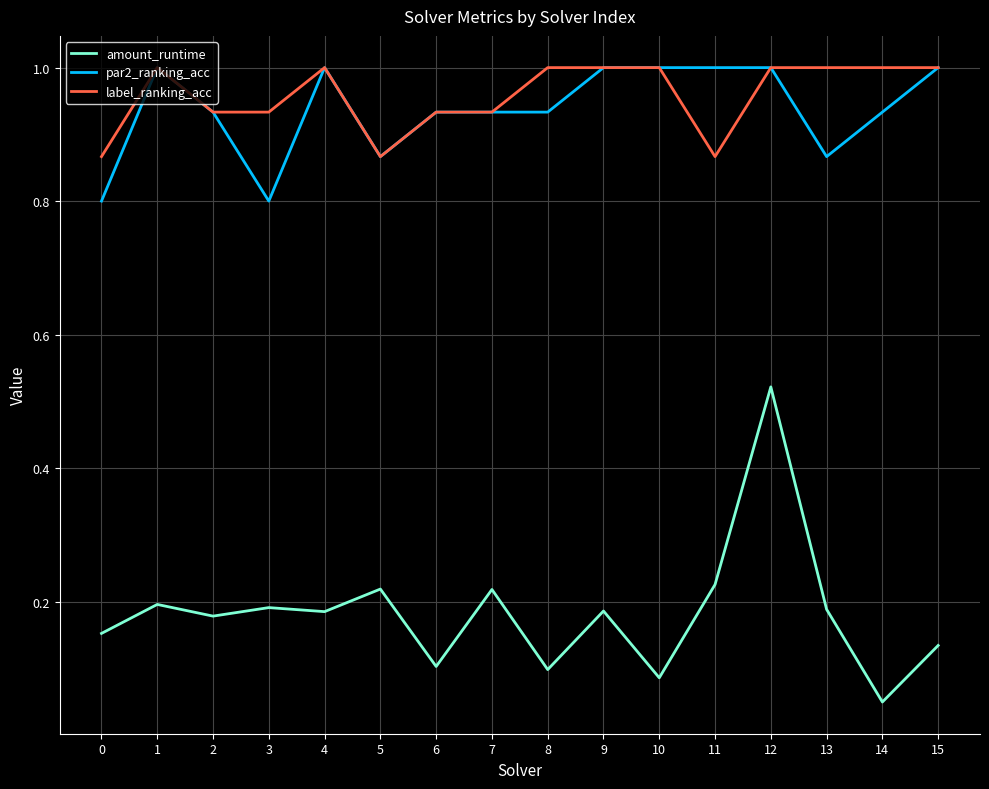

True or false: amount_runtime and label_ranking_acc cross at least once.

False